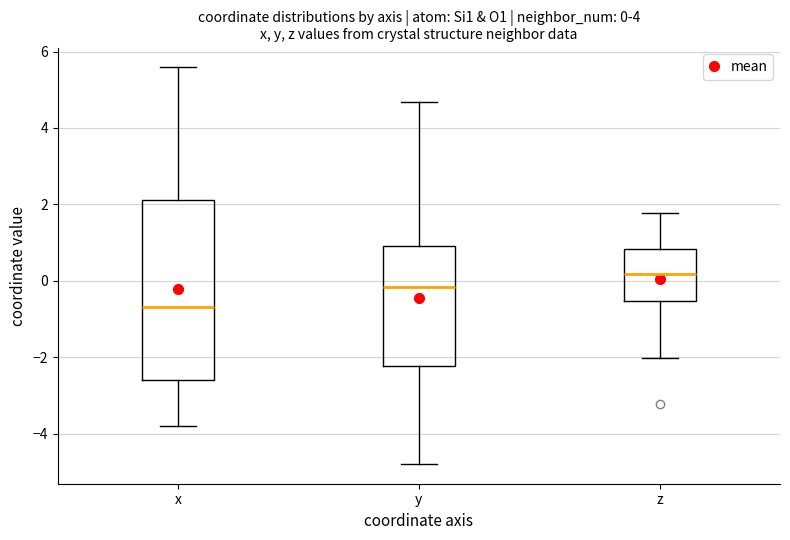

Which box is the tallest, from its lower edge to its upper edge?

x